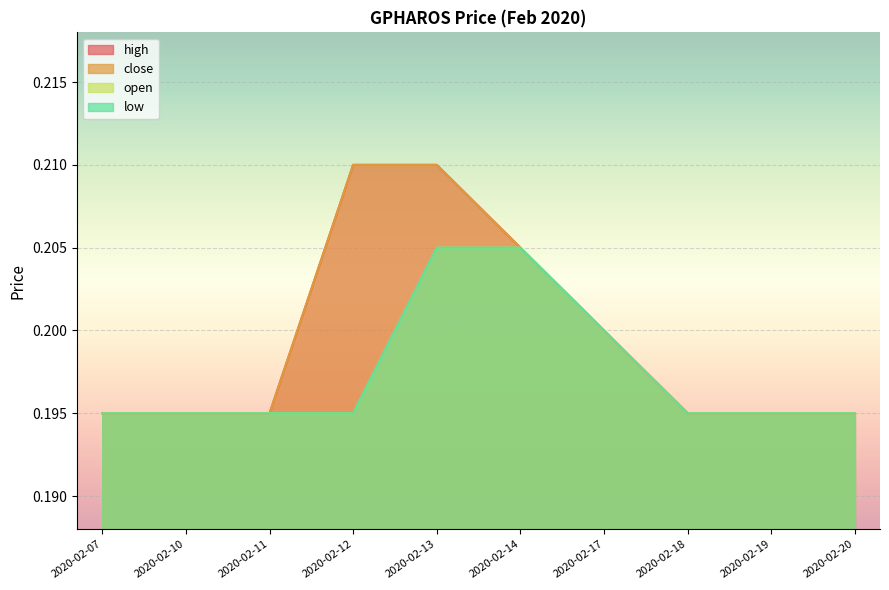

Between 2020-02-07 and 2020-02-18, which is larger?

2020-02-07